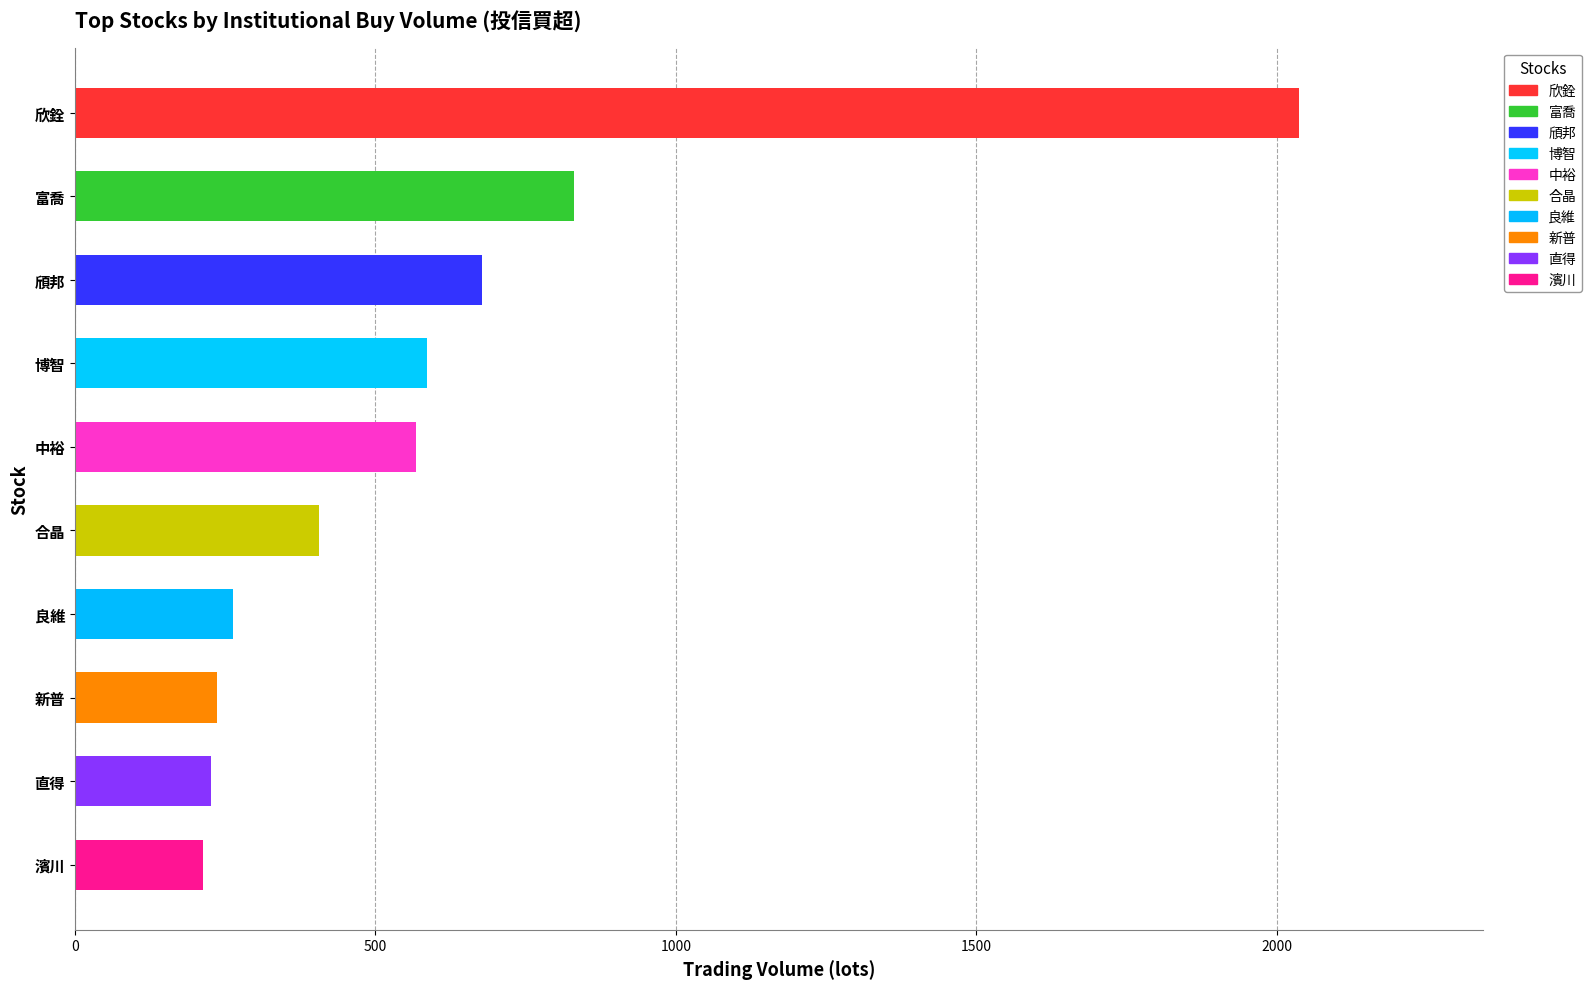

What is the smallest value displayed?

213